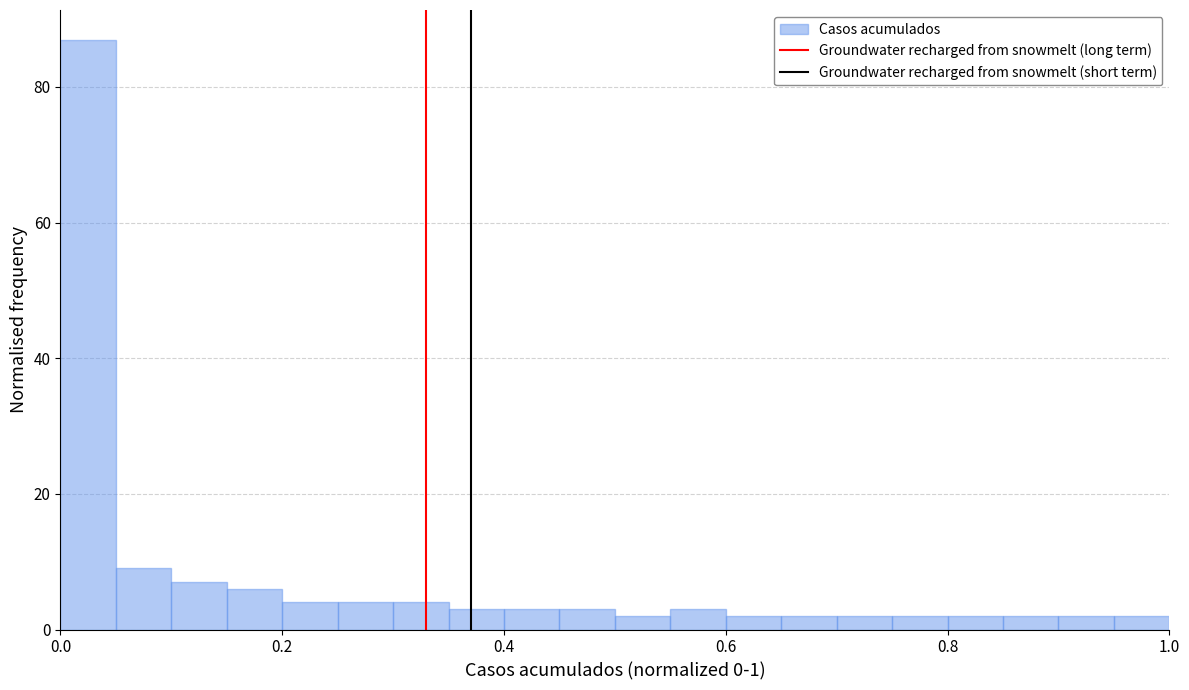

Read against the x-axis, roughly where is the centre of the tallest bar?

0.02